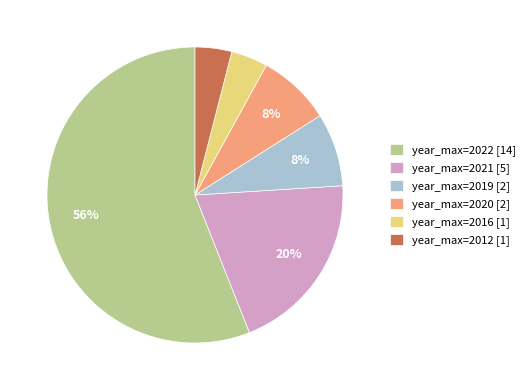

To the nearest percent, what is the average slice percentage?

17%